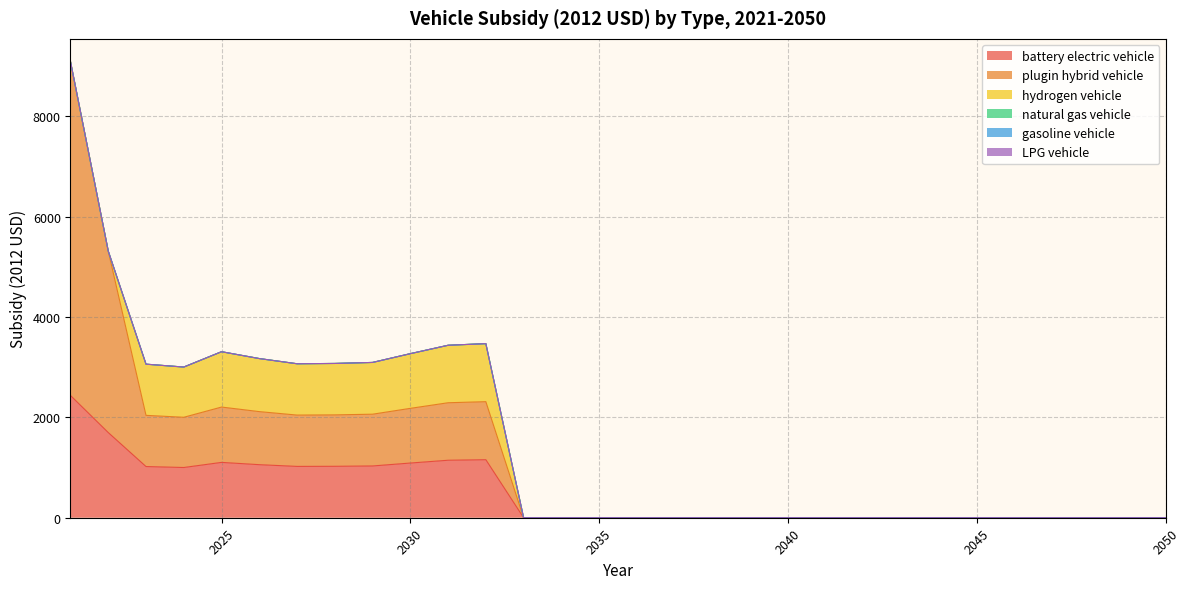

What is the difference between the maximum and minimum values in the plugin hybrid vehicle series?

6652.7